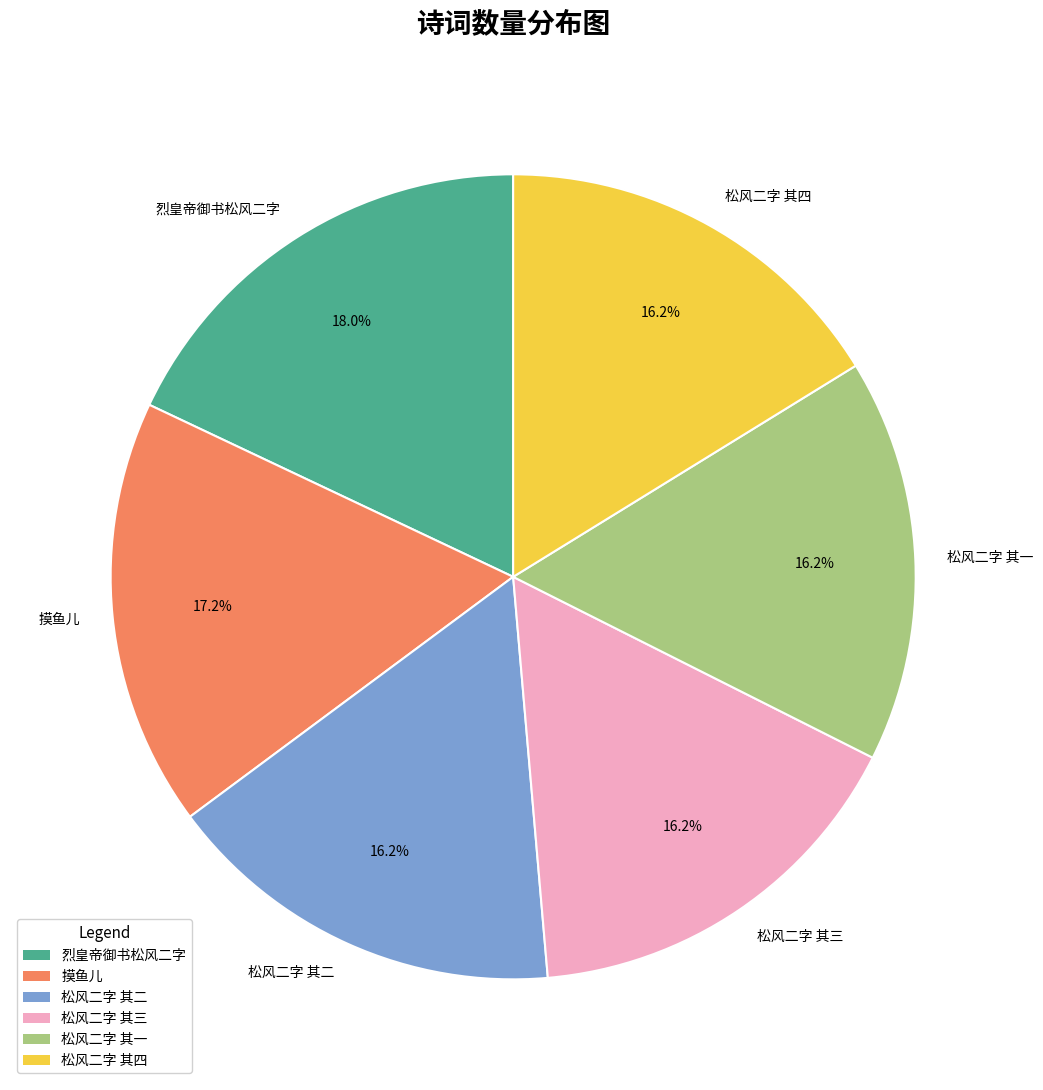

What is the largest slice in the pie chart?

烈皇帝御书松风二字